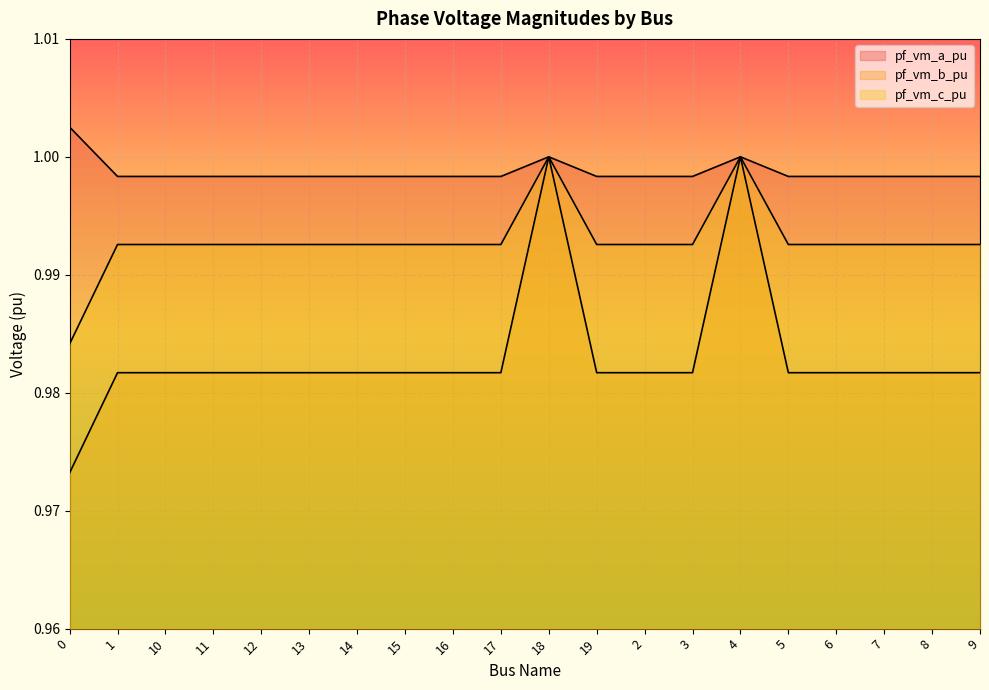

What are all the series names shown in the legend?

pf_vm_a_pu, pf_vm_b_pu, pf_vm_c_pu